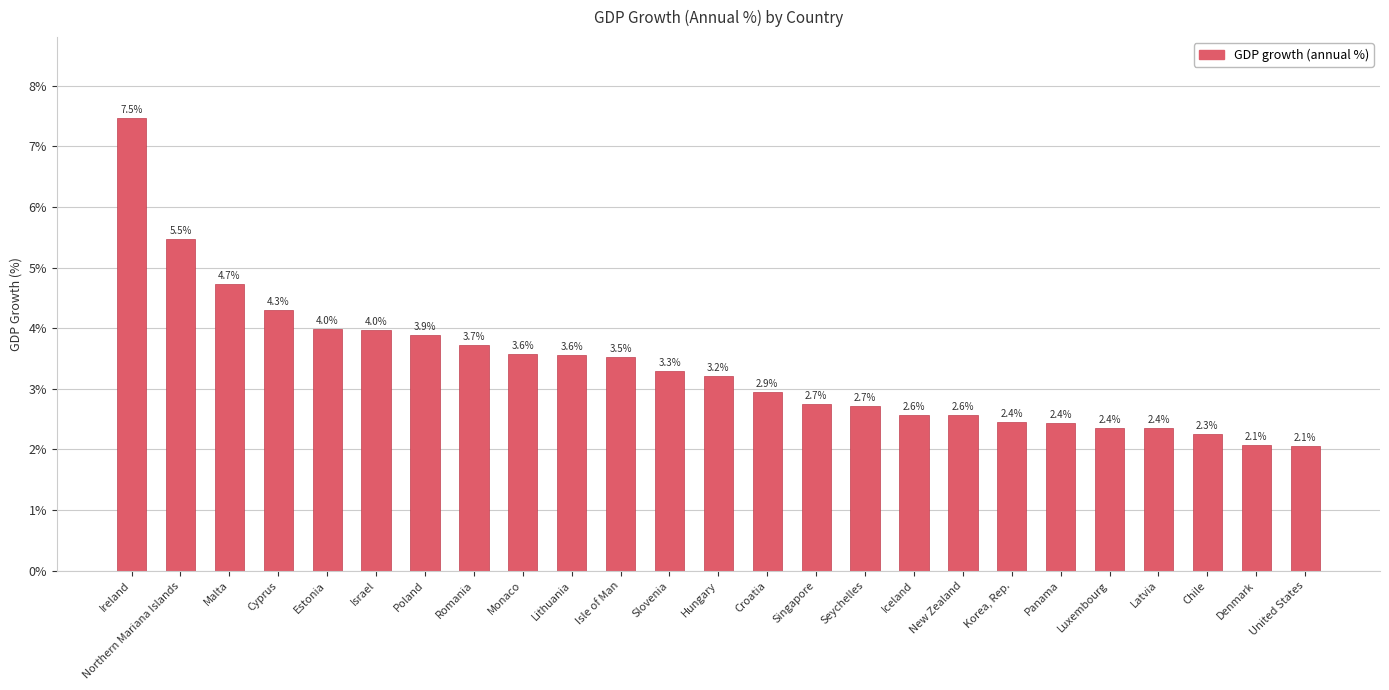

Which label corresponds to the largest value in the chart?

Ireland